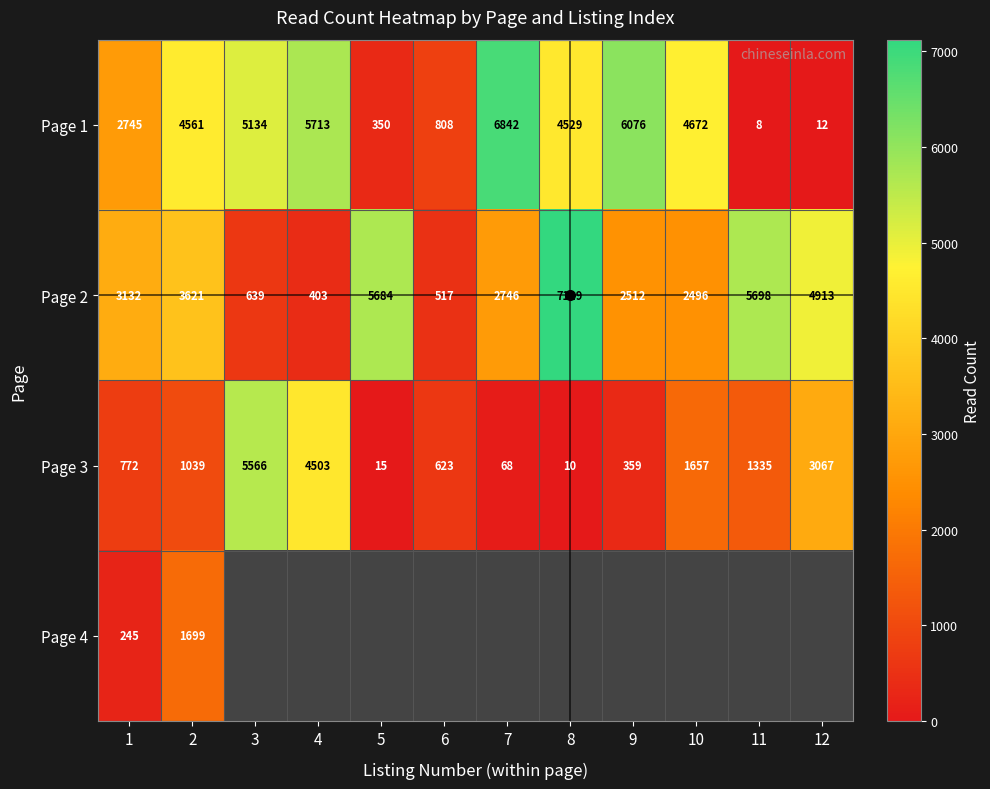

How many data points in Page 1 are less than 4561?

6